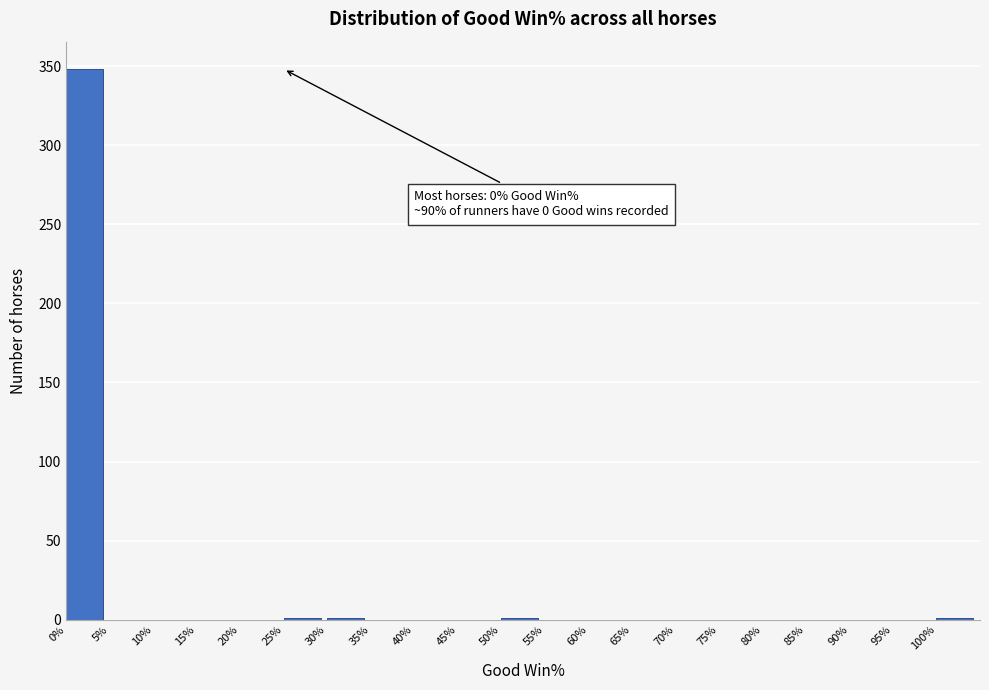

Over which range of the x-axis is the bar tallest?

0 to 5